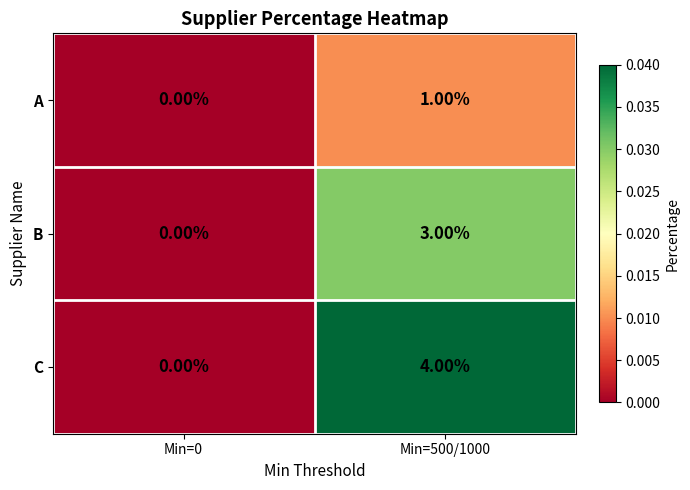

List the series in order of their overall mean, lowest first.

A, B, C